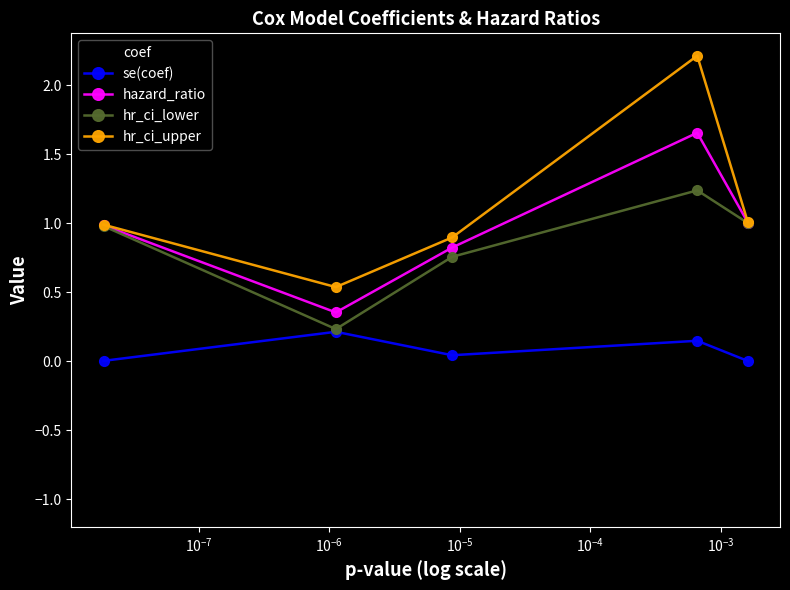

What is the sum of all hr_ci_lower values?

4.2